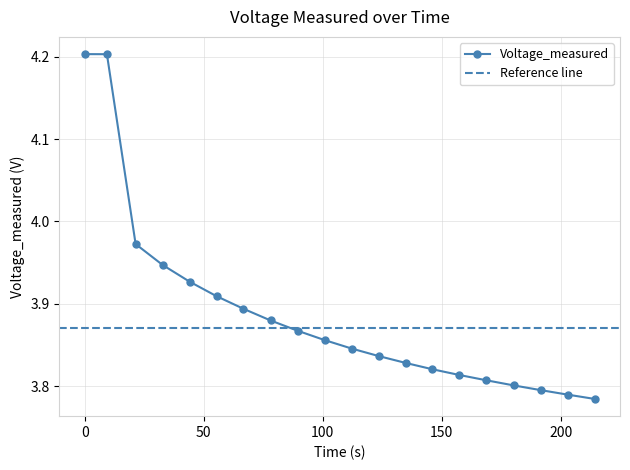

Approximately how many times larger is the value at 50 compared to 150?

1.0